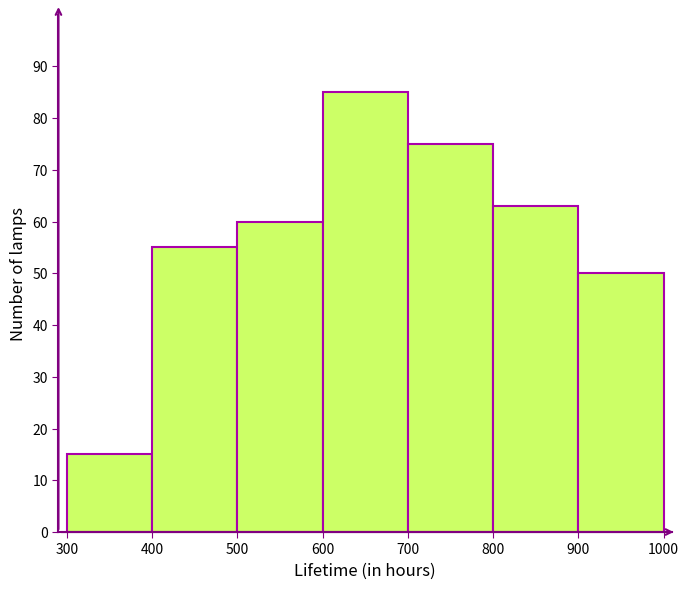

Over which range of the x-axis is the bar tallest?

600 to 700